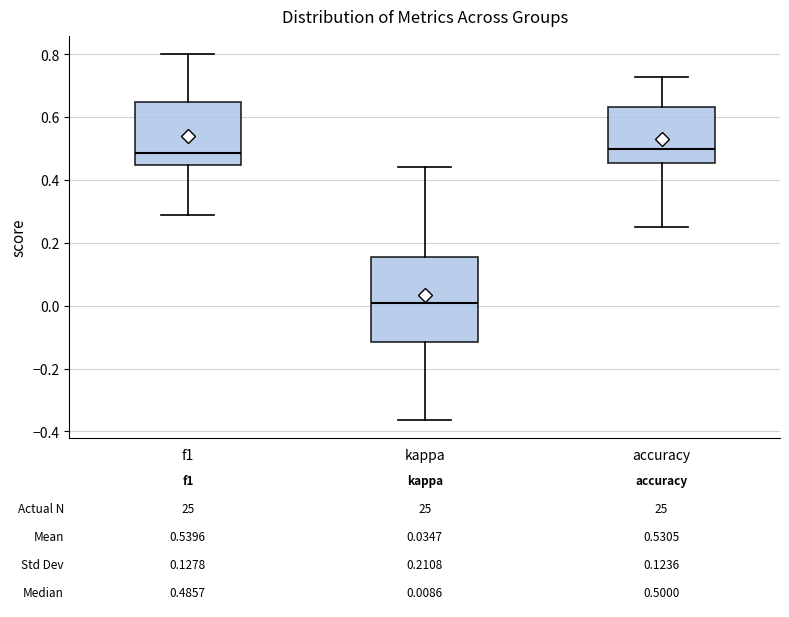

Comparing the boxes themselves (not the whiskers), which one is the tallest?

kappa